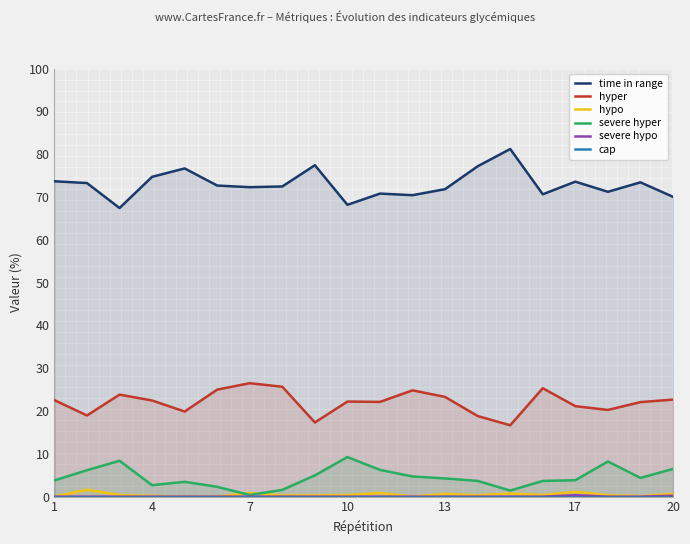

At which label is hypo closest to 0?

1